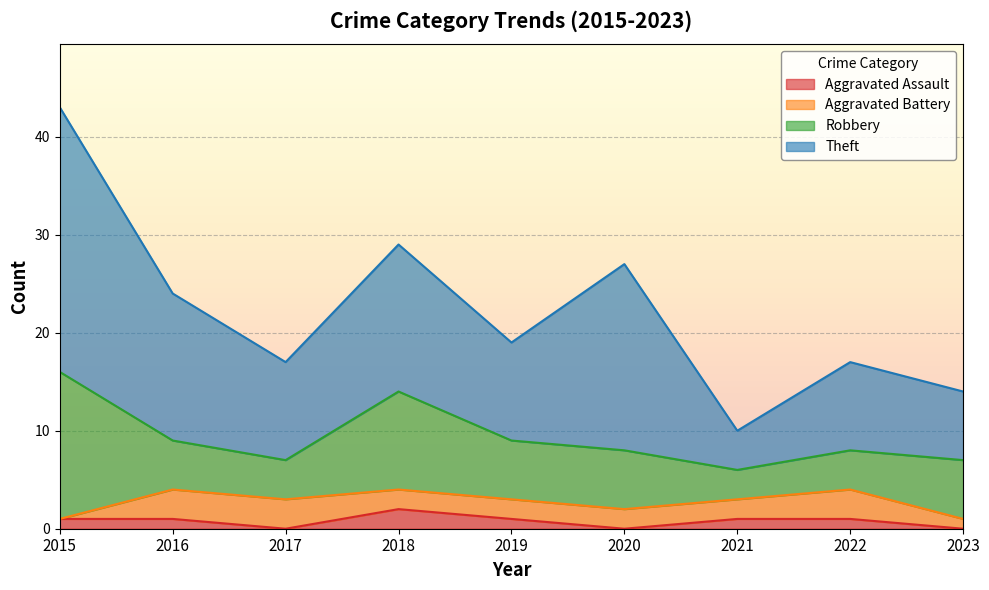

List the labels in order of Robbery value, smallest first.

2021, 2017, 2022, 2016, 2019, 2020, 2023, 2018, 2015